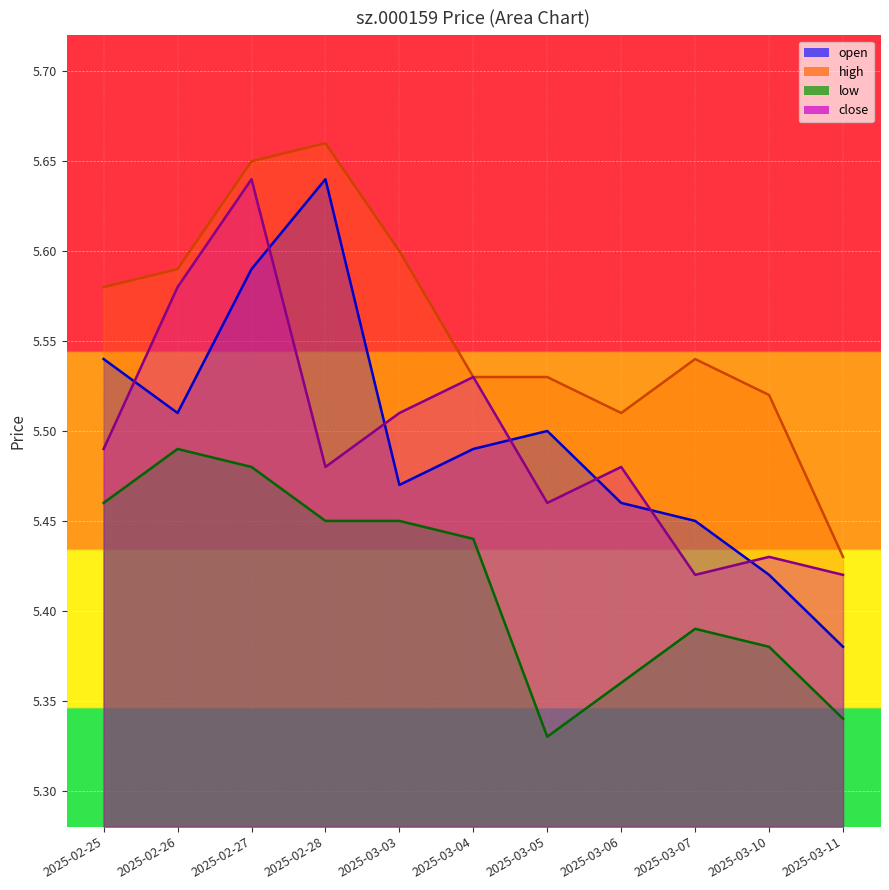

Count the number of categories in the chart.

11